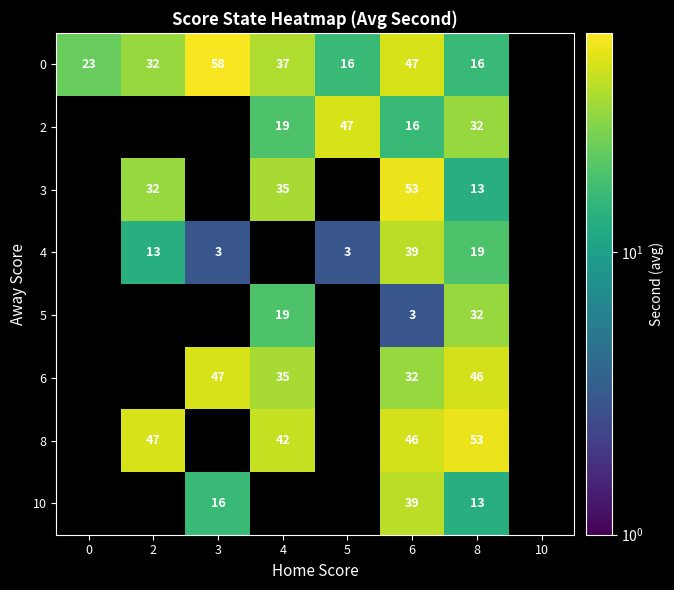

At how many categories does at least one series exceed 40?

6